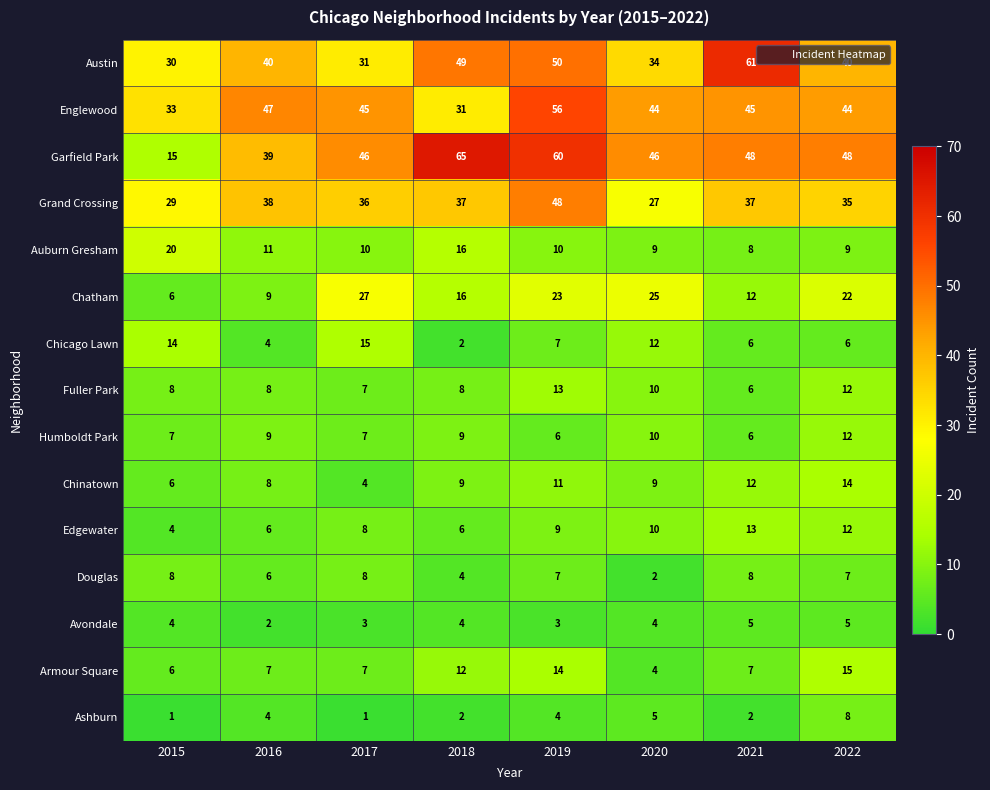

What is the total value across all series at 2017?

255